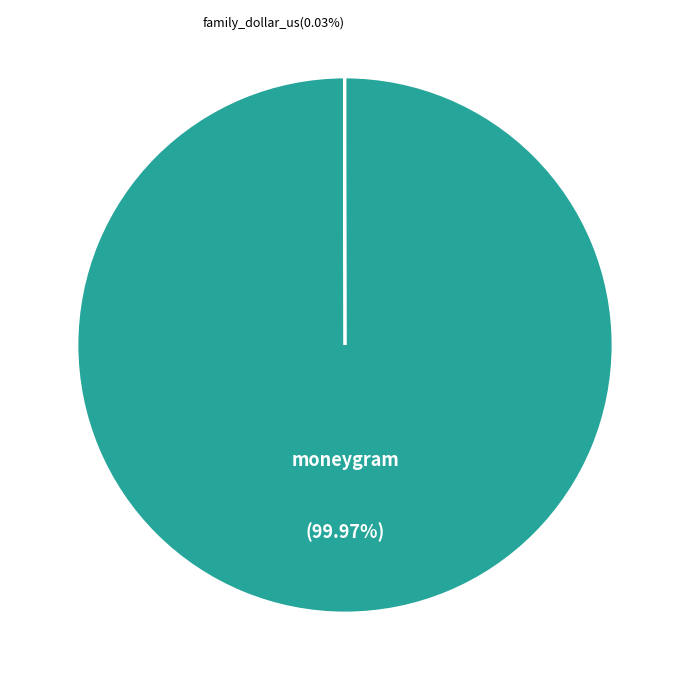

Is there a majority slice in this chart?

Yes